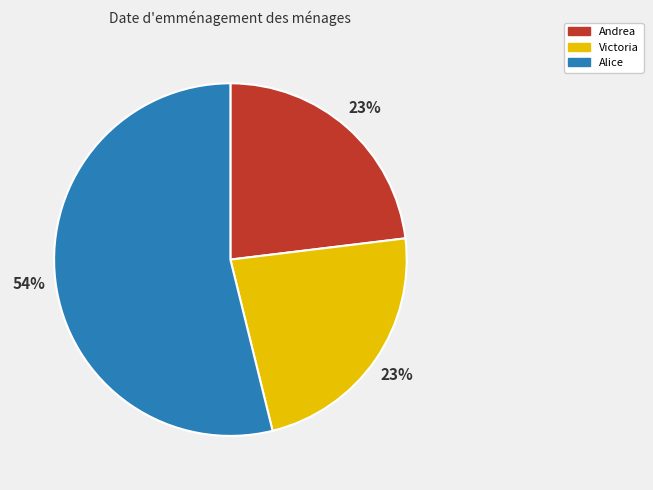

What percentage is the Andrea slice, to the nearest percent?

23%